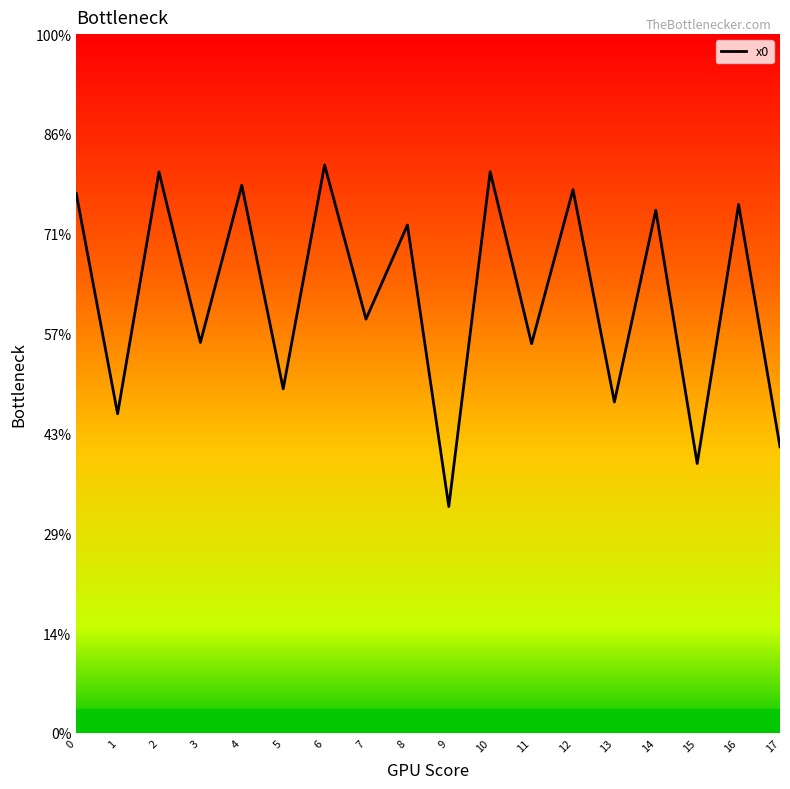

Is it true that the value at 3 is 0.6?

False